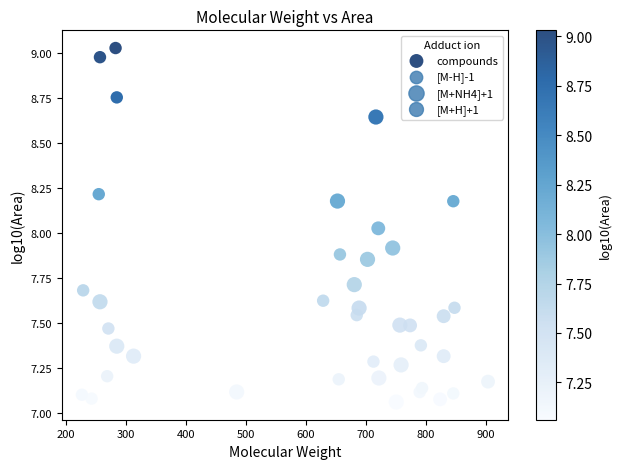

What is the range of Y values (max minus min)?

2.0